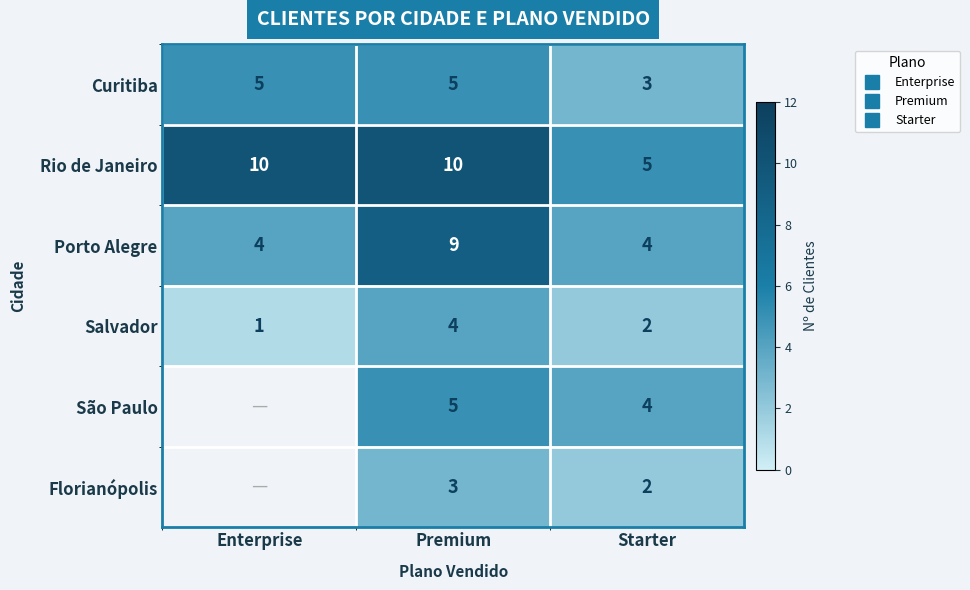

What is the difference between the Rio de Janeiro values at Starter and Enterprise?

5.0